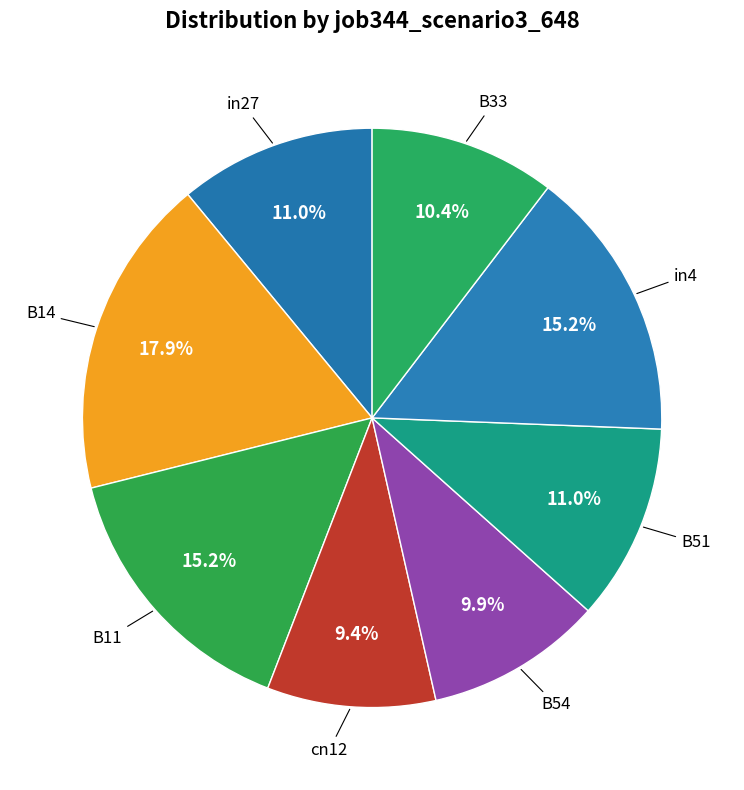

How many slices are in this pie chart?

8